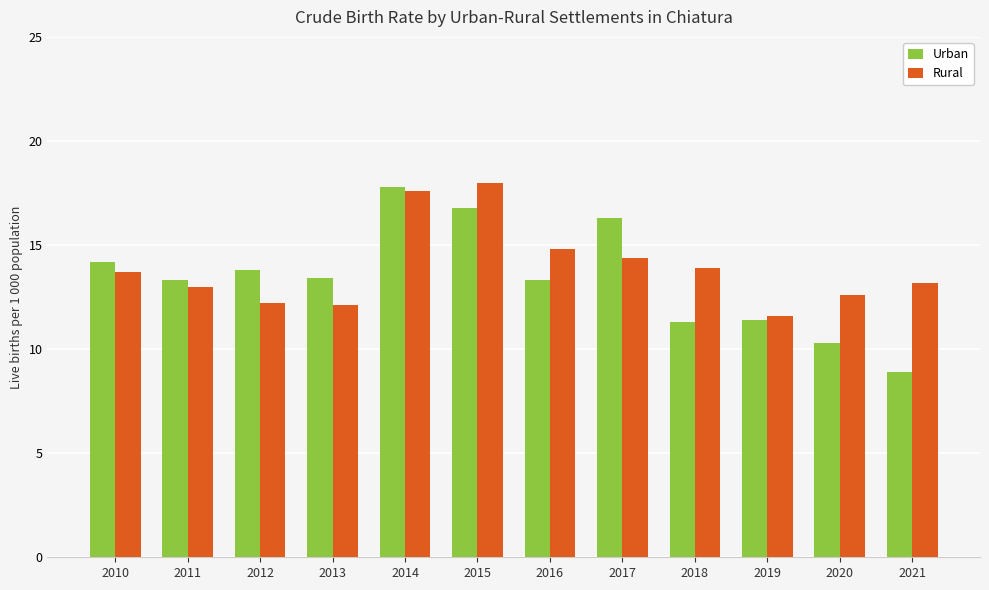

What is the difference between the highest and lowest values at 2018?

2.6